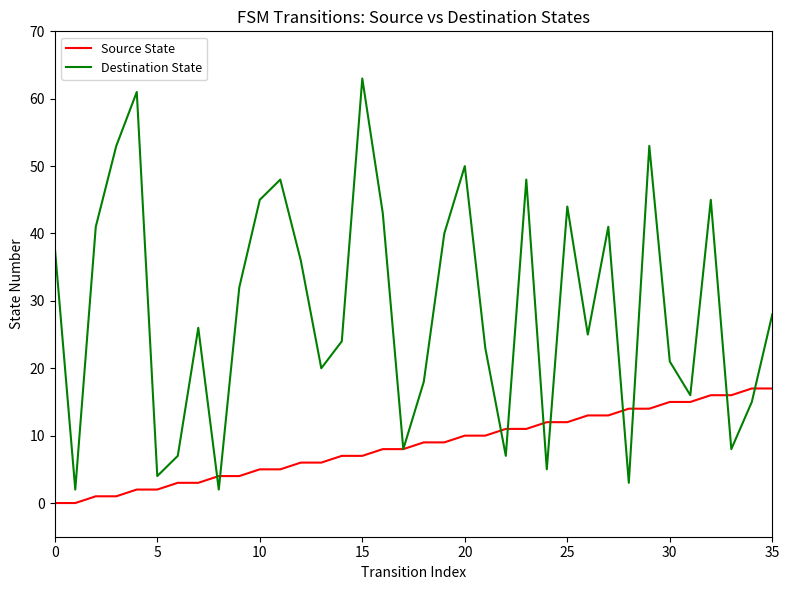

List the series in order of their peak value, highest first.

Destination State, Source State